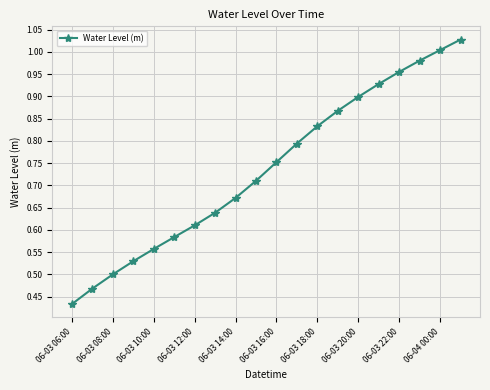

True or false: there are more than 2 points higher than both neighbors.

False